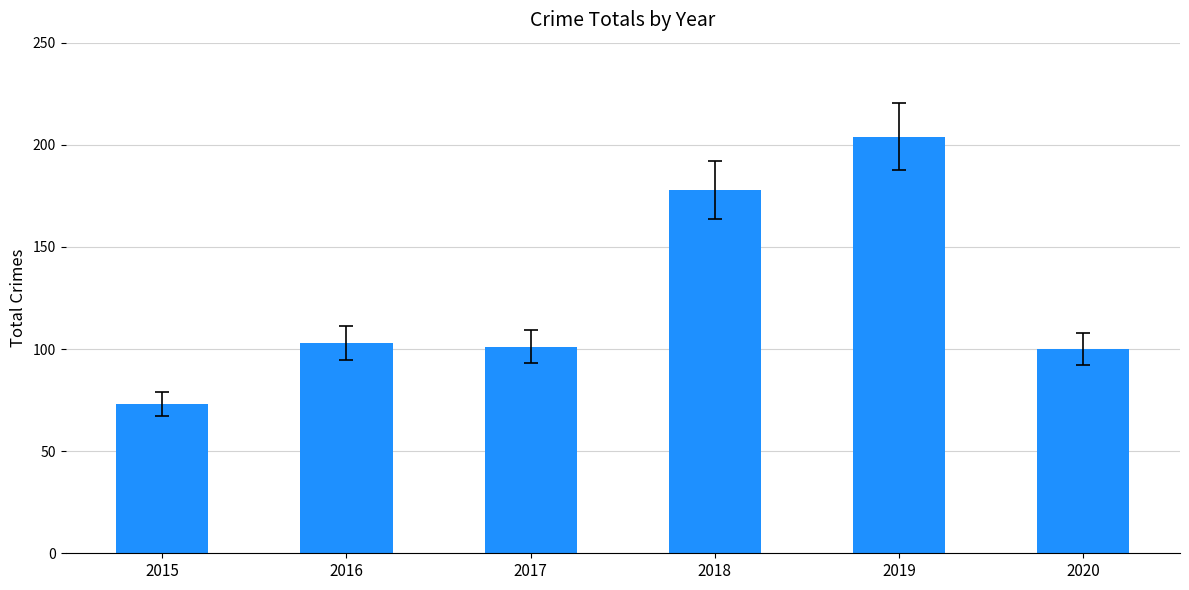

What value does the data have at 2019, to the nearest 10?

200